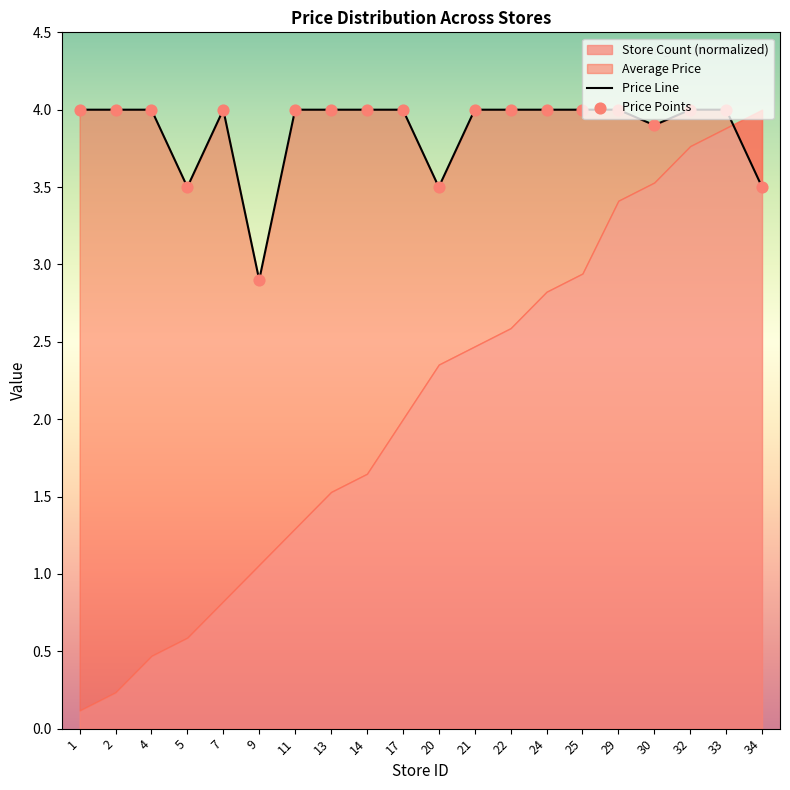

What is the ratio of the value at 11 to the value at 30?

1.0